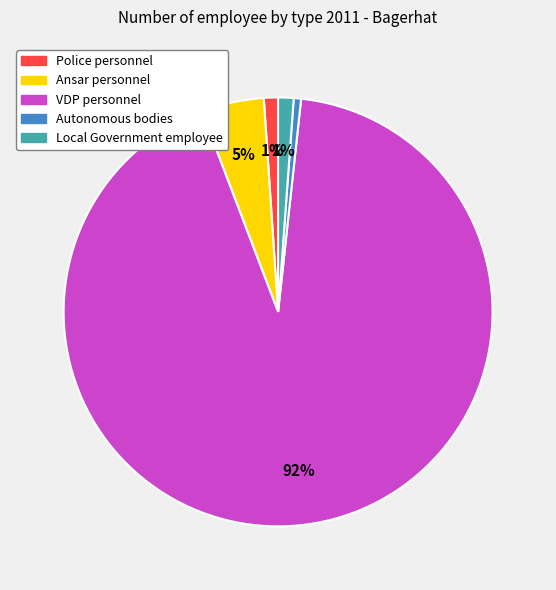

The Local Government employee slice represents 1% of the pie. True or false?

True